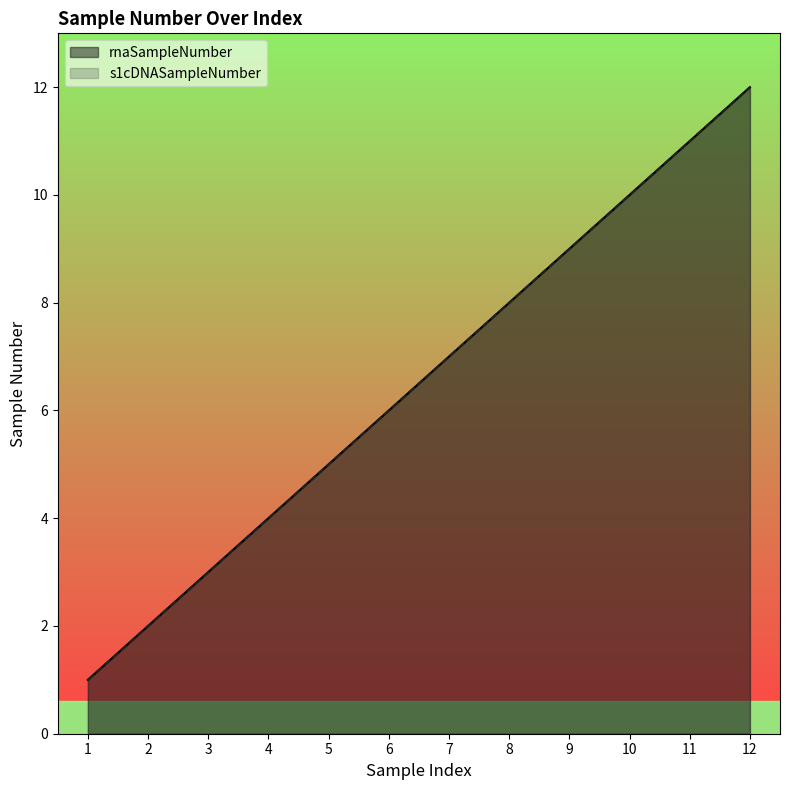

Does the chart have visible grid lines?

No